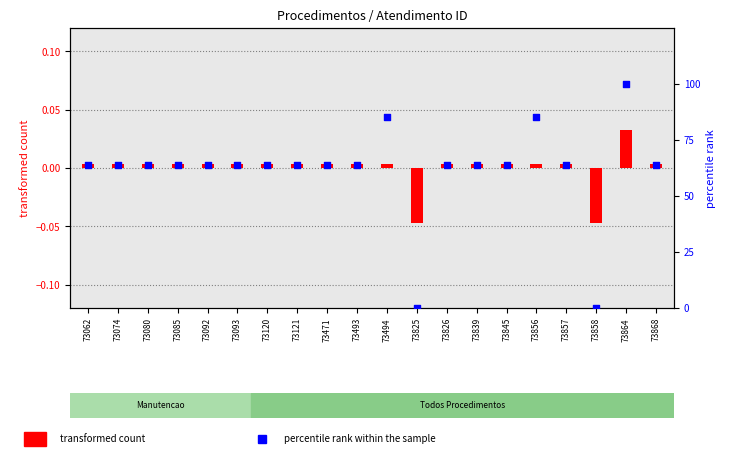

What is the total value across all series at 73062?

64.0